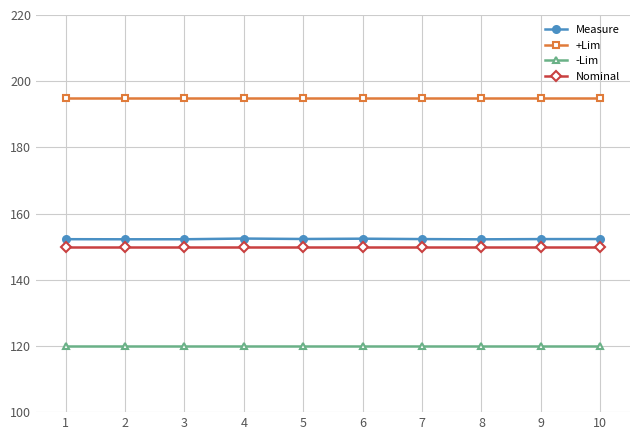

The value of Nominal at 7 is 150.0. True or false?

True